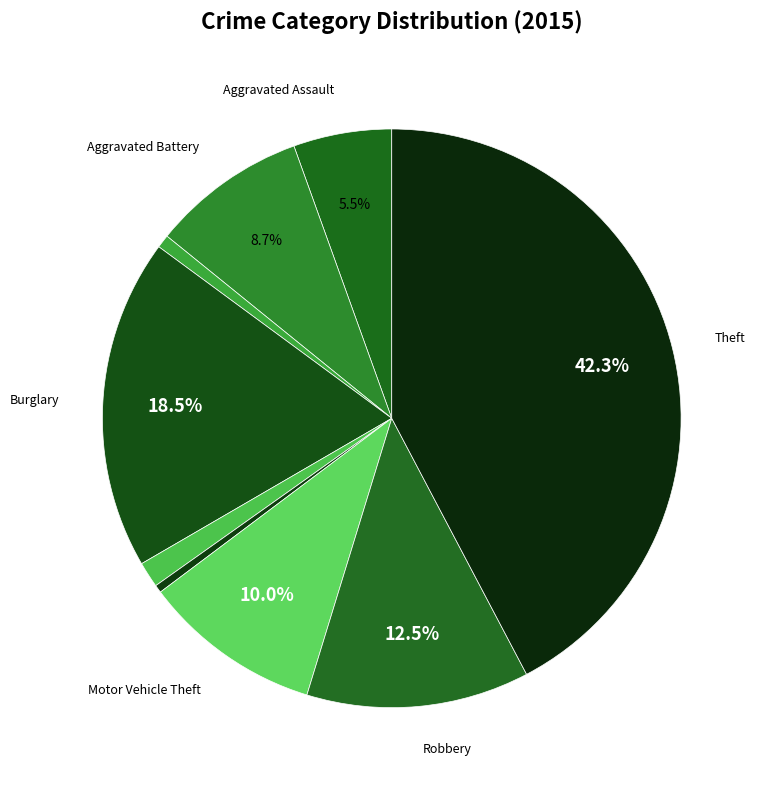

Which category has the smallest portion of the pie?

Homicide